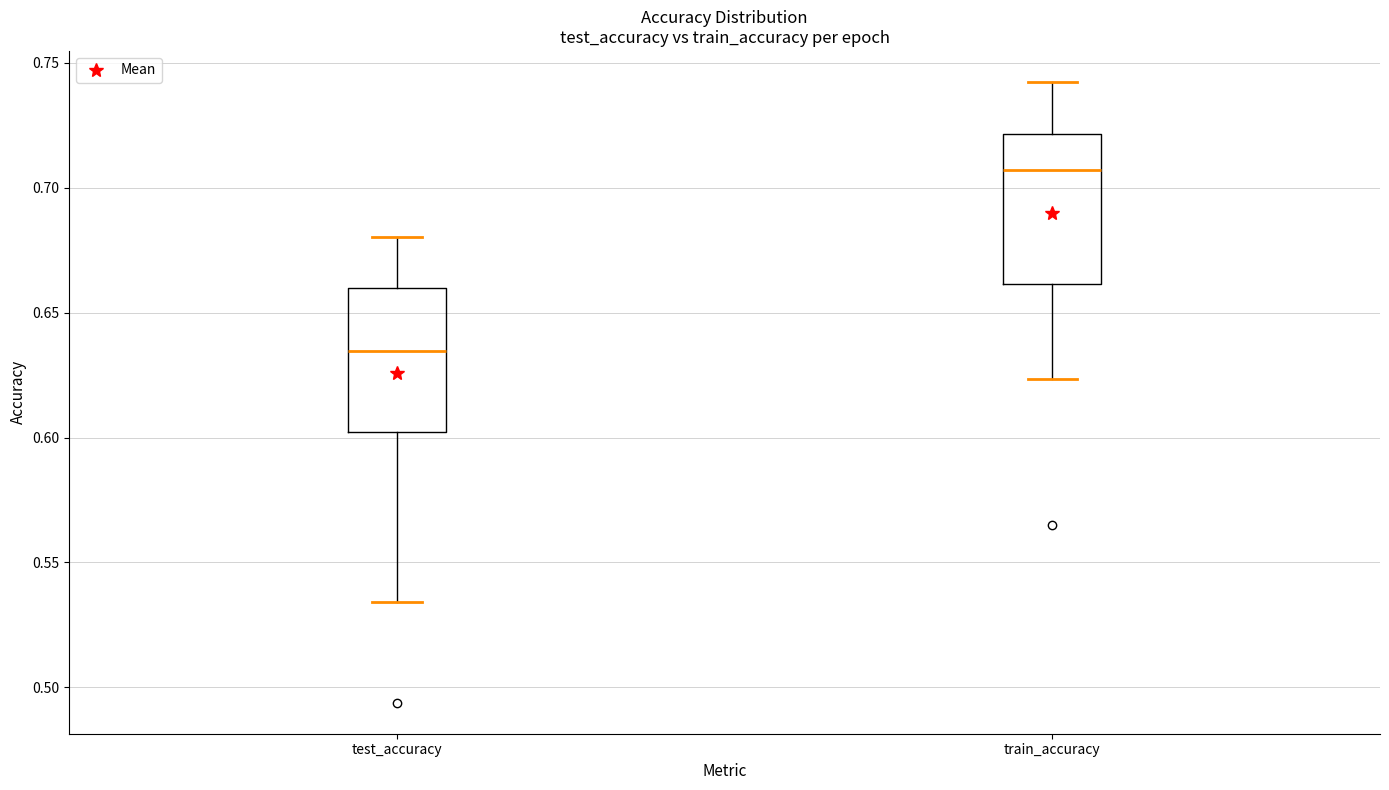

Where does the upper whisker of the box for train_accuracy end on the y-axis? The values are not printed on the chart, so give them approximately, as read against the axis.

0.740